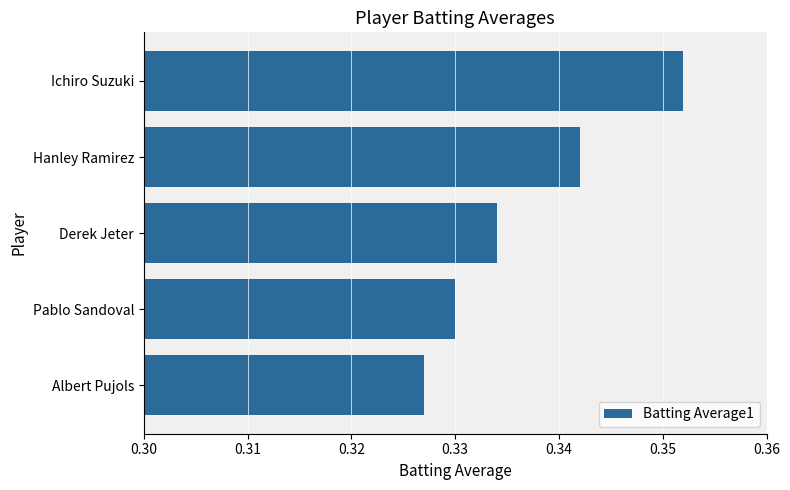

List the labels in order of value, smallest first.

Albert Pujols, Pablo Sandoval, Derek Jeter, Hanley Ramirez, Ichiro Suzuki